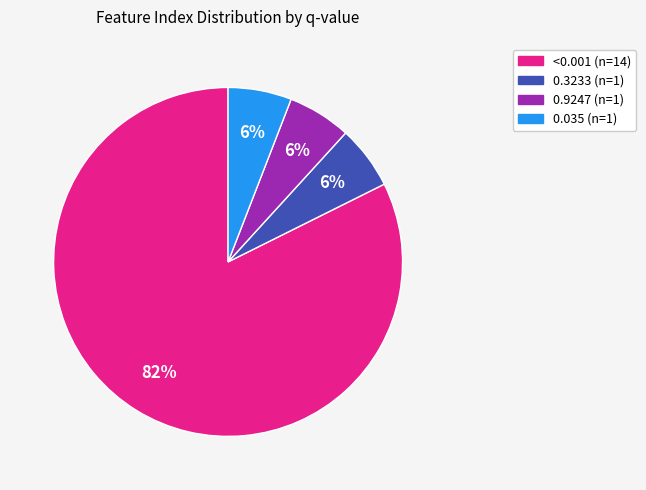

Does 0.035 account for over 50% of the chart?

No